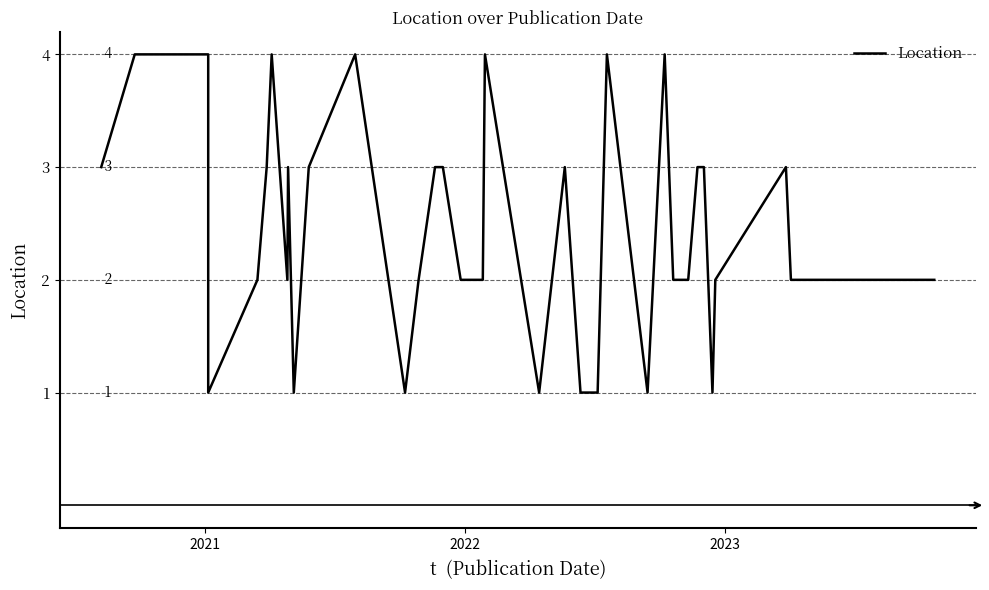

How many points are higher than both their immediate neighbors (excluding endpoints)?

8